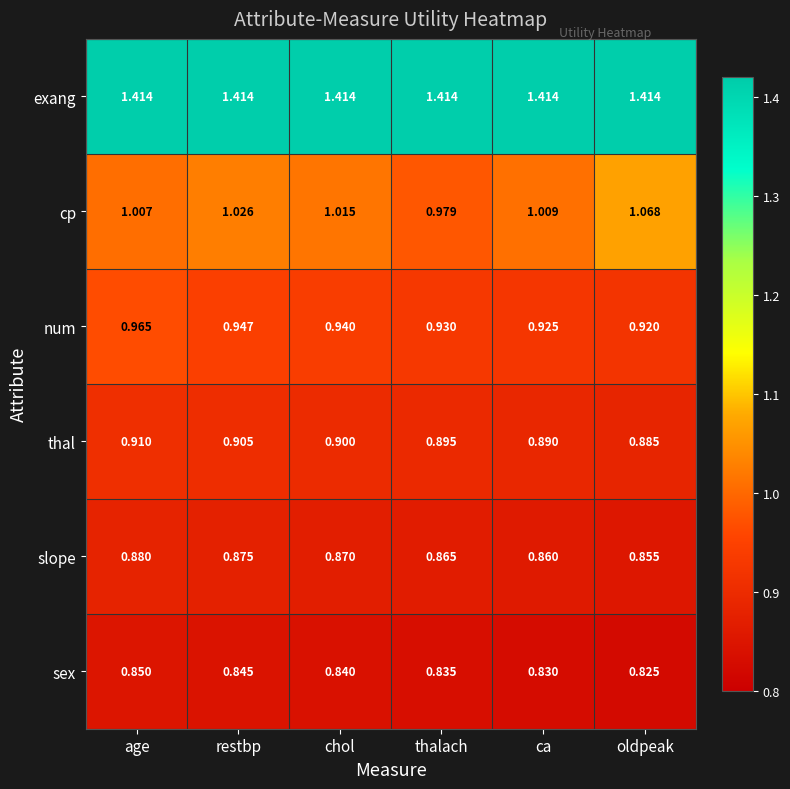

At oldpeak, list the series in order from largest to smallest.

exang, cp, num, thal, slope, sex